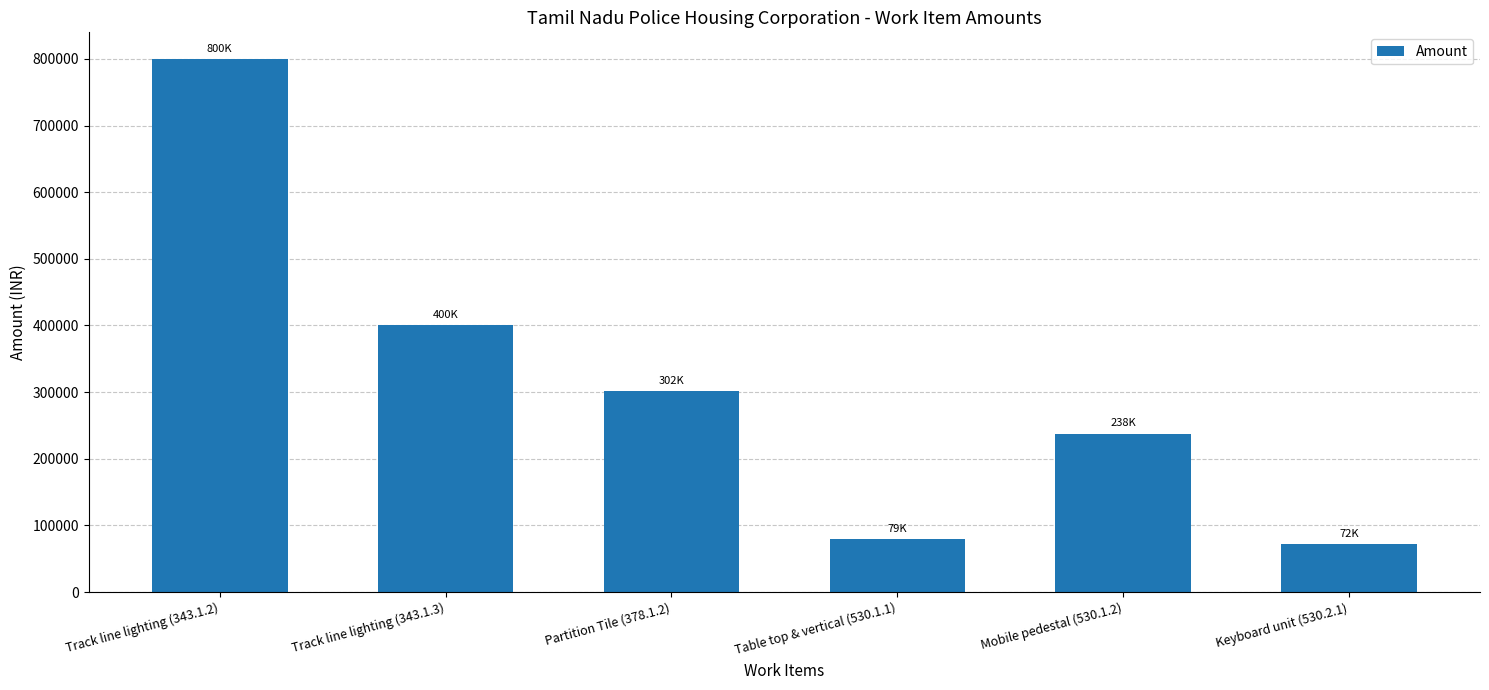

Where does the data first go above 301865?

Track line lighting (343.1.2)